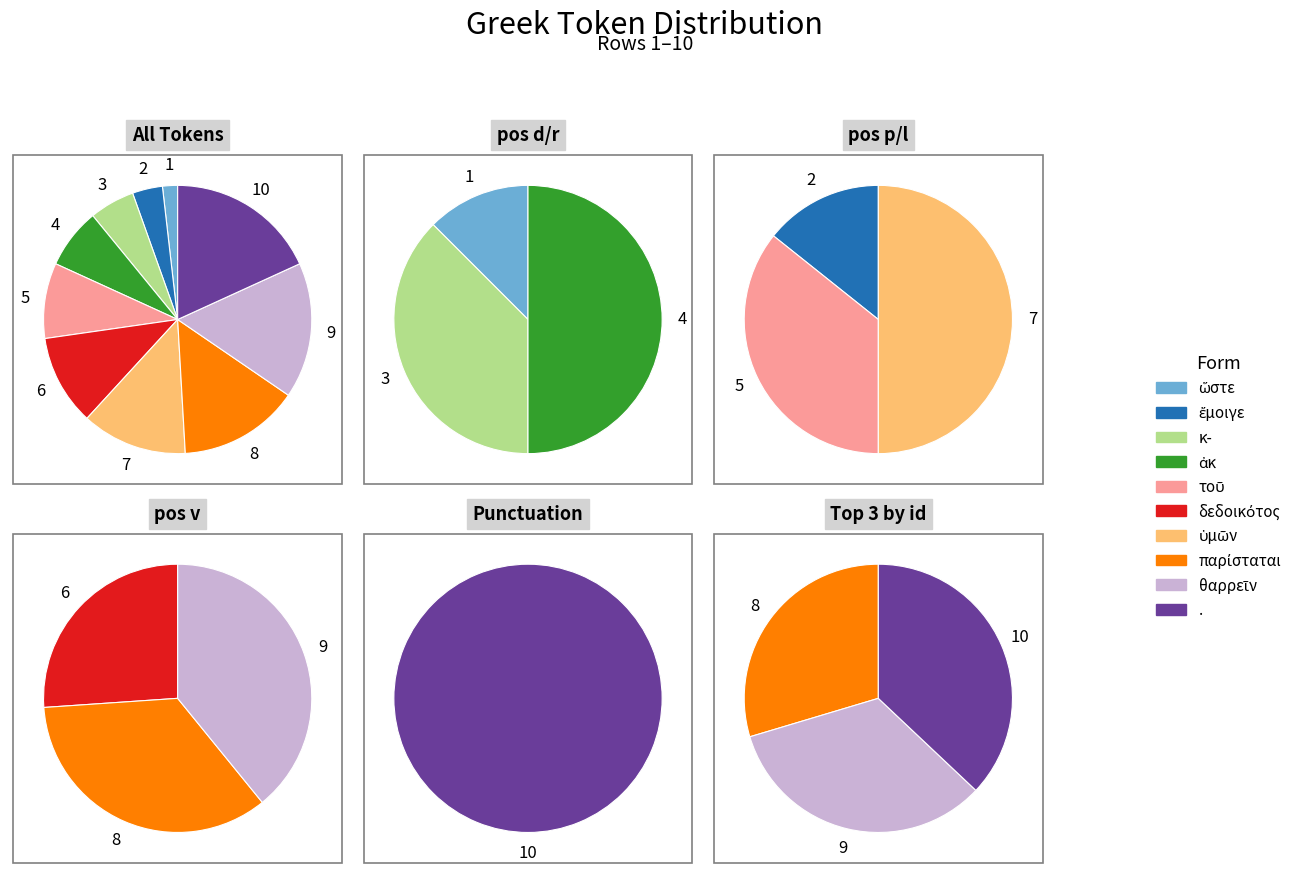

To the nearest percent, what is the average slice percentage?

10%